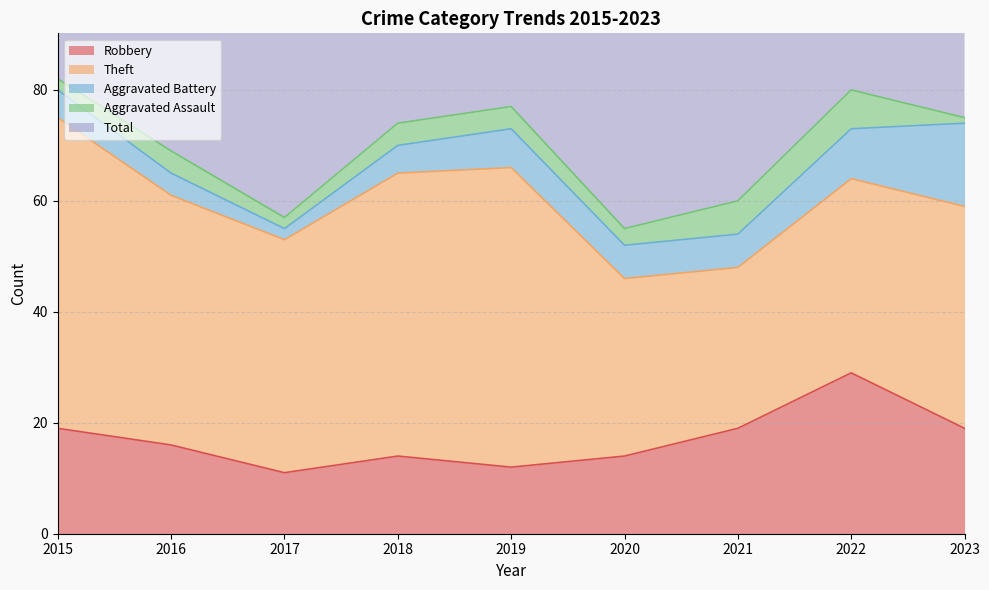

What is the sum of the Total values at 2016 and 2019?

147